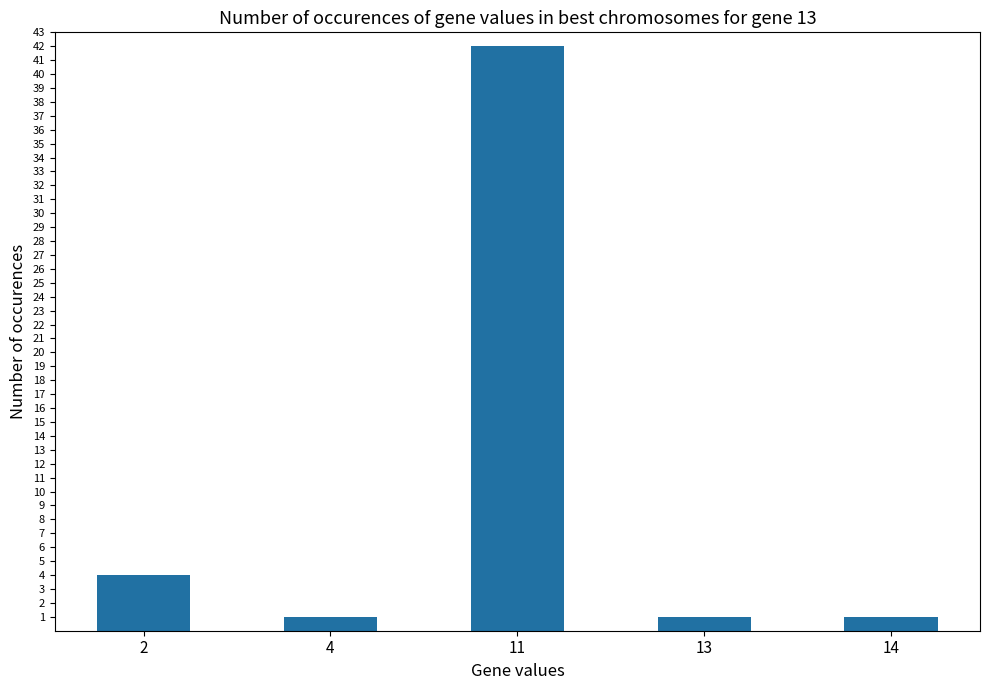

Reading left to right, list all the values displayed in this chart.

2=4	4=1	11=42	13=1	14=1